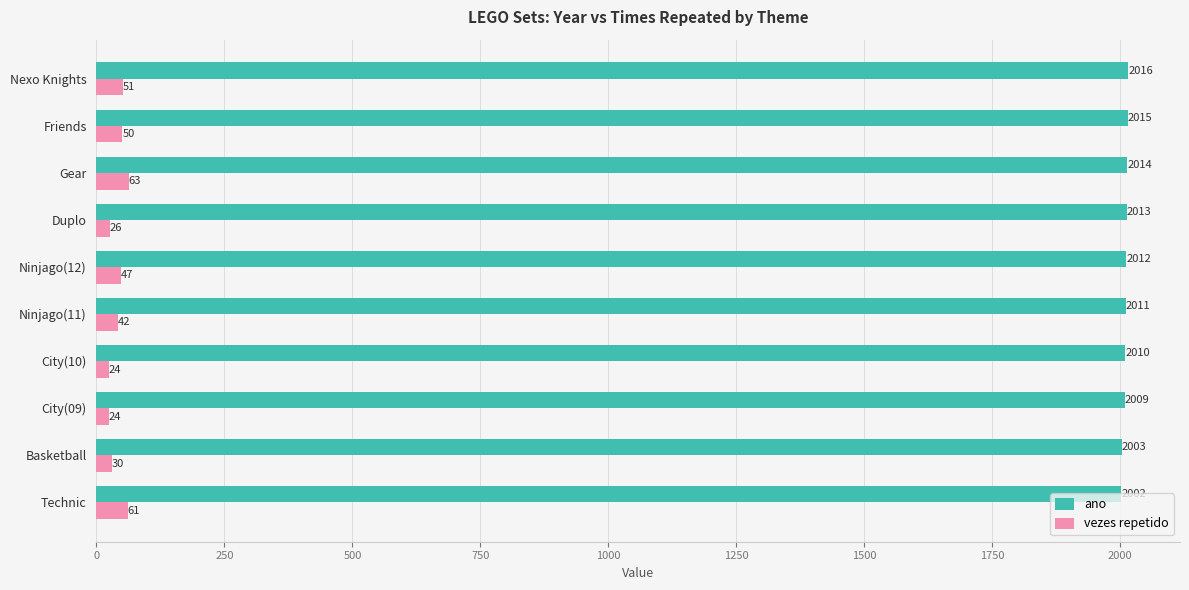

What is the sum of all vezes repetido values?

418